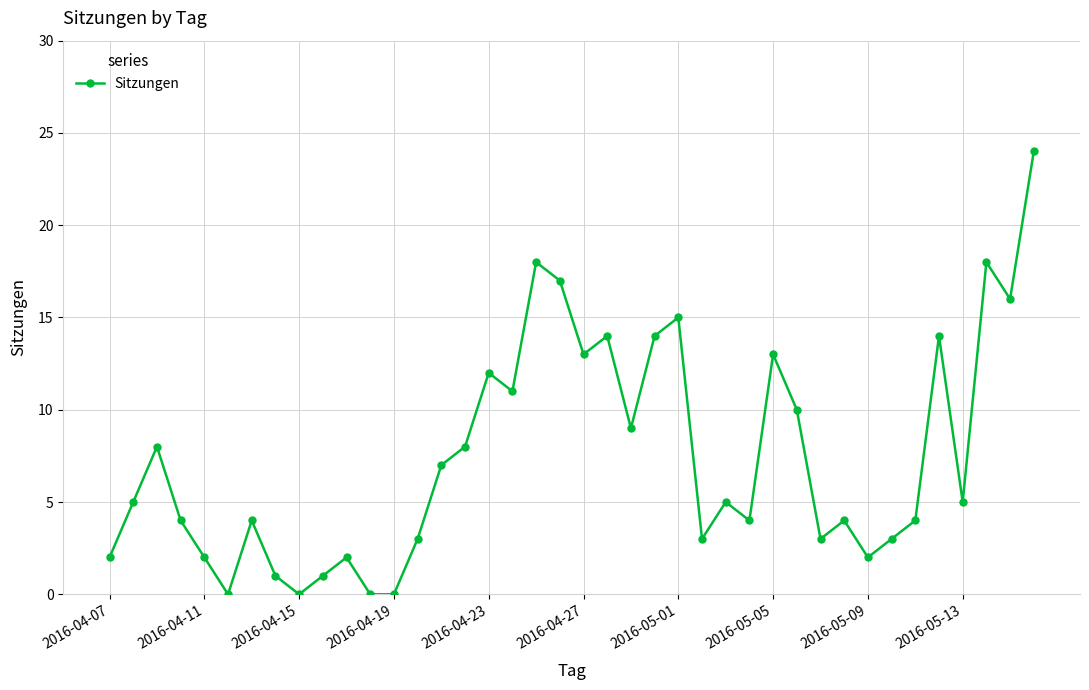

What is the difference between the maximum and minimum values?

24